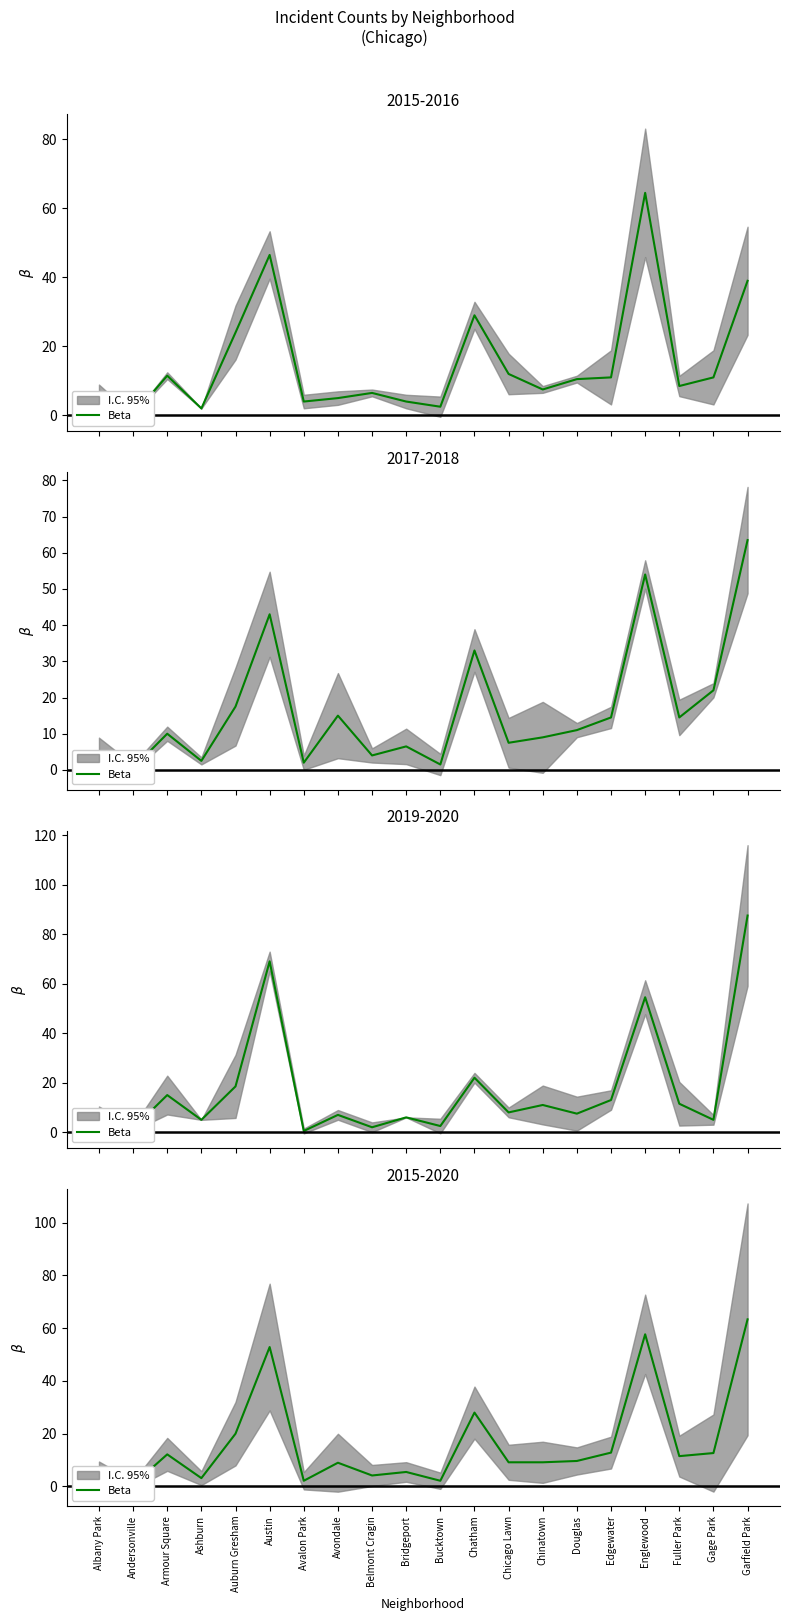

Which category has the lowest value across all series?

Andersonville